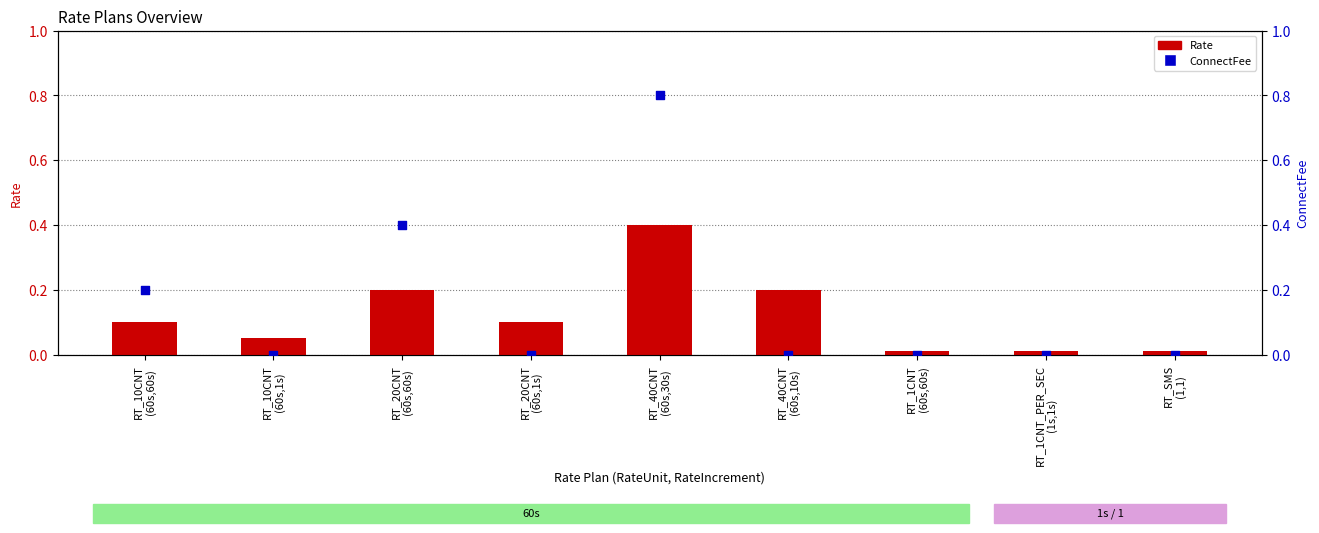

Which series has the largest total across all categories?

ConnectFee